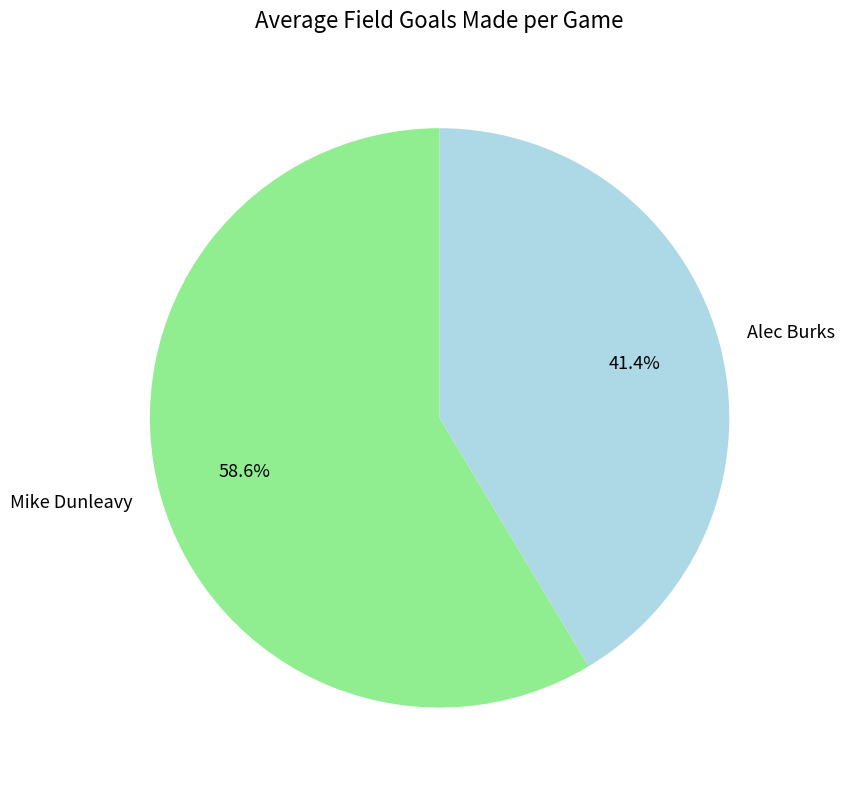

The Mike Dunleavy slice represents 50% of the pie. True or false?

False